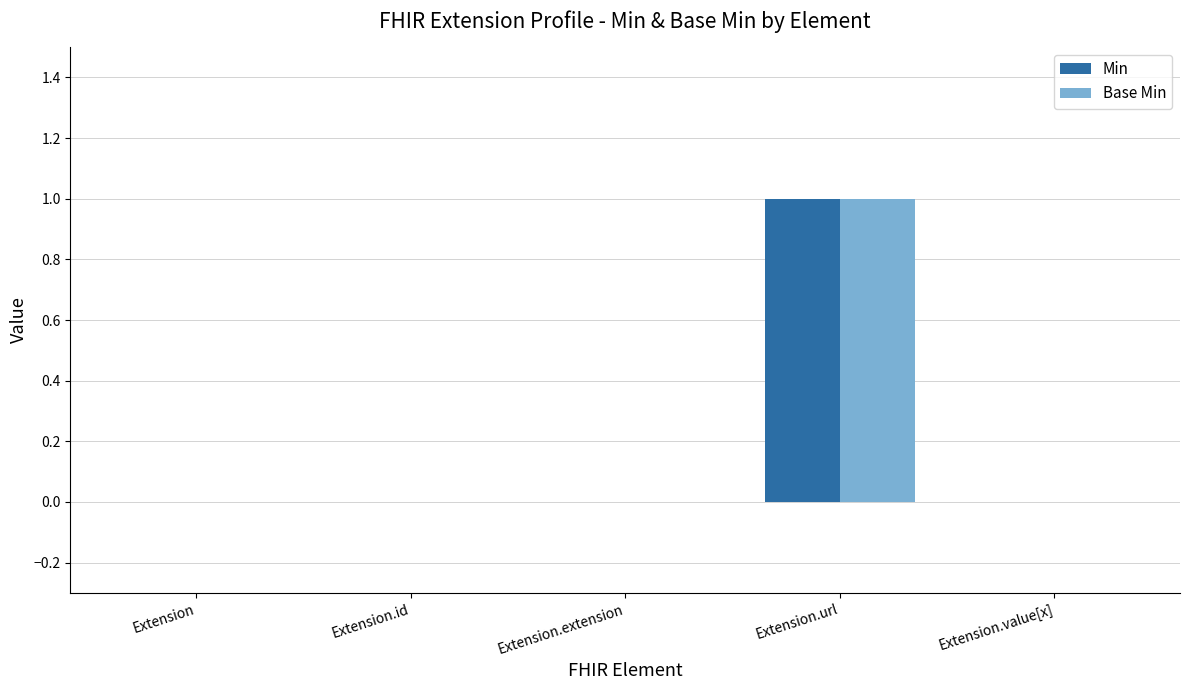

At which category does the chart reach its peak across all series?

Extension.url